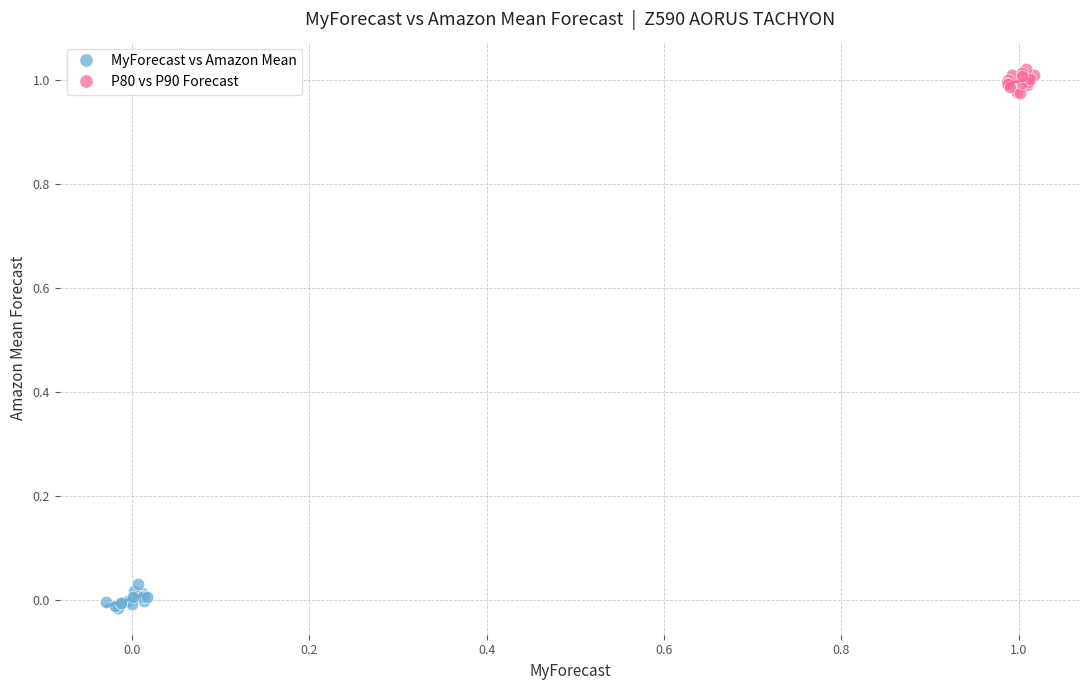

Which series reaches the maximum Y coordinate?

P80 vs P90 Forecast